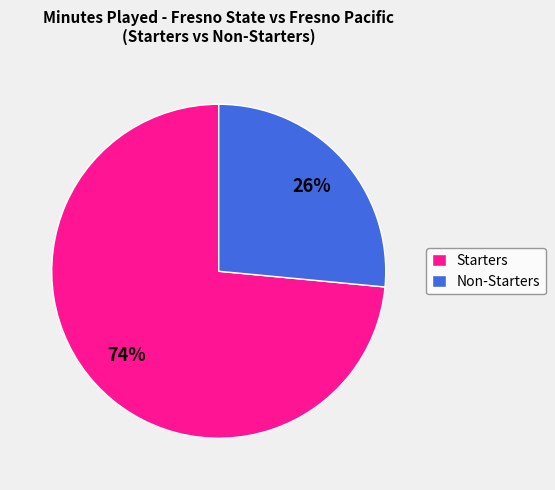

Is there any slice that represents more than half of the pie?

Yes